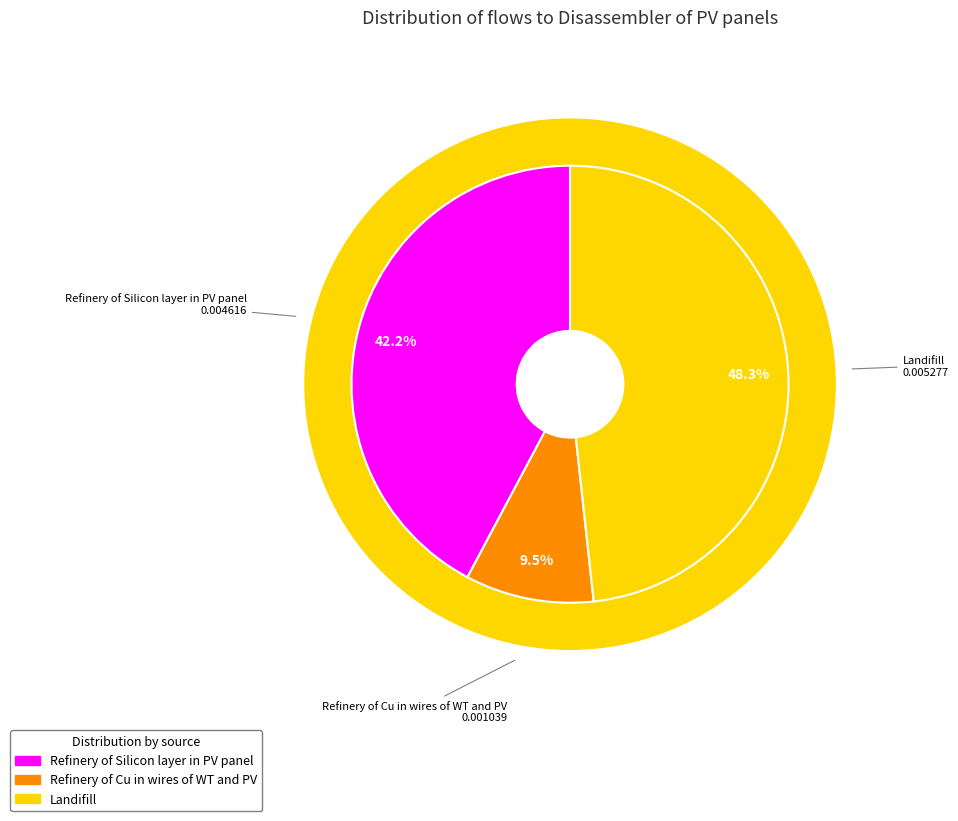

Which category has the smallest portion of the pie?

Refinery of Cu in wires of WT and PV